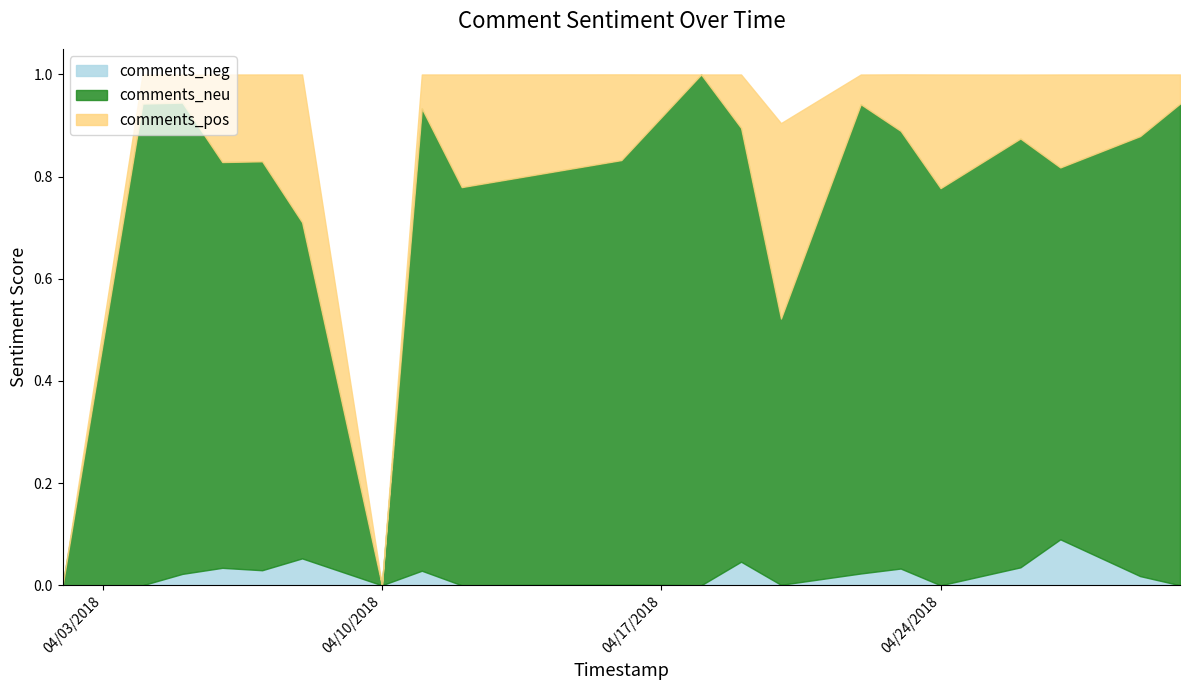

At 4/4/2018, list the series in order from largest to smallest.

comments_neu, comments_pos, comments_neg